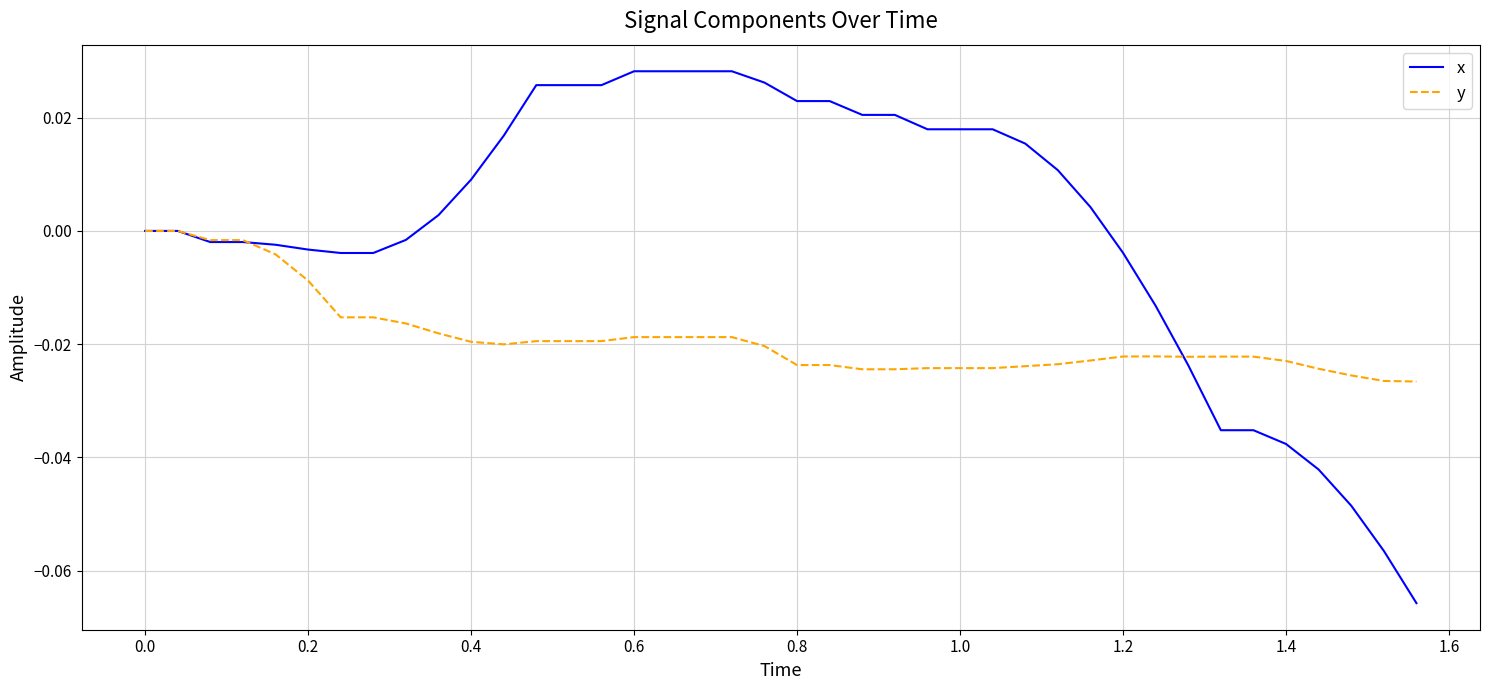

Which series has the largest total across all categories?

x